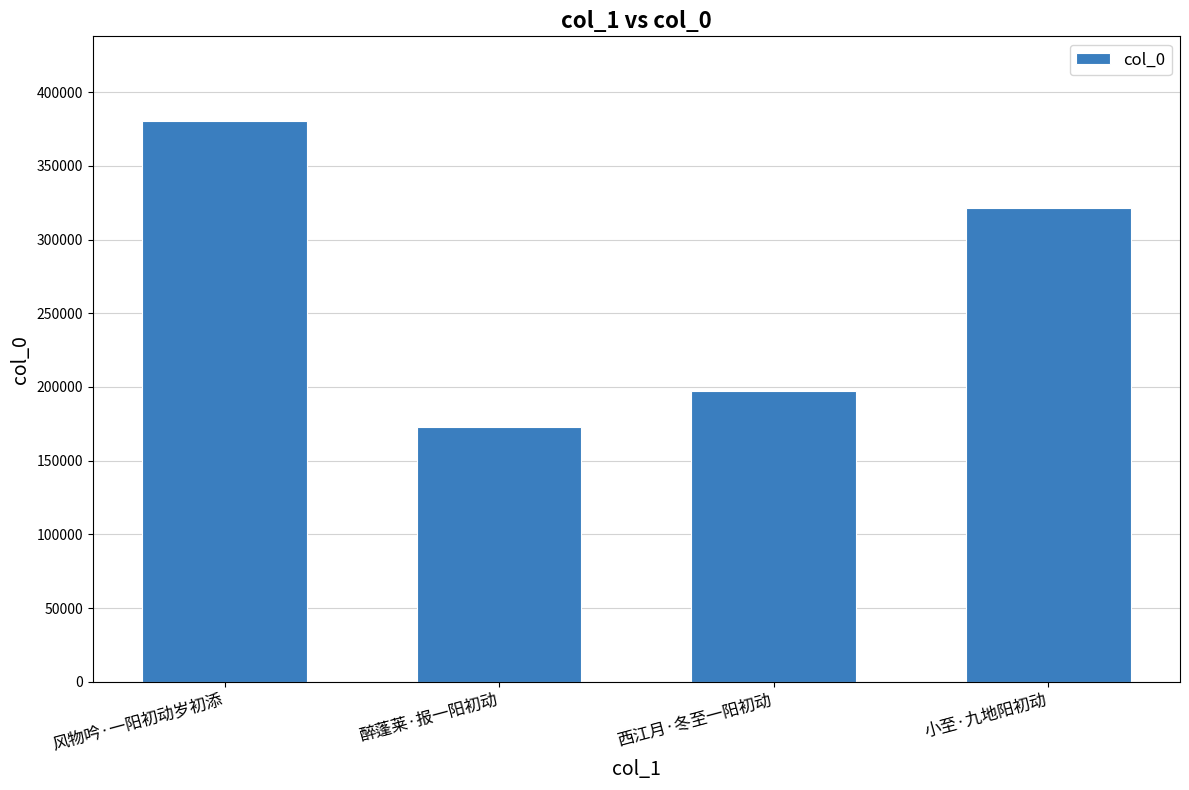

Rank the categories by value from highest to lowest.

风物吟·一阳初动岁初添, 小至·九地阳初动, 西江月·冬至一阳初动, 醉蓬莱·报一阳初动